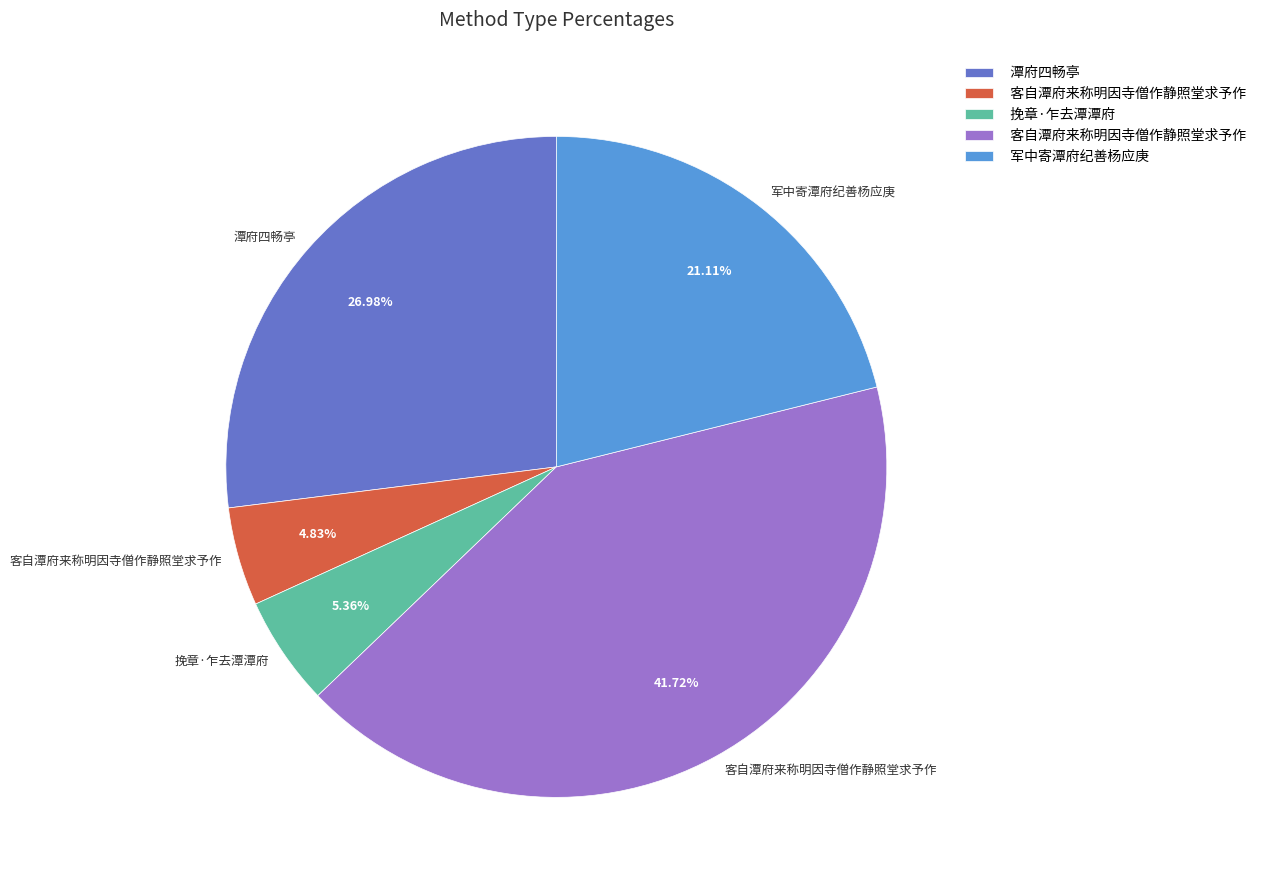

Is there any slice that represents more than half of the pie?

No